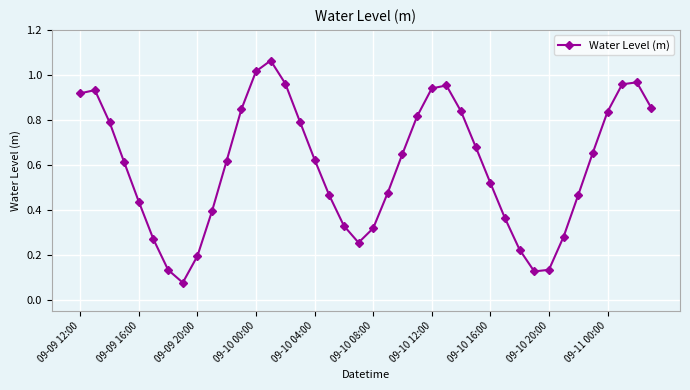

How many points are lower than both their immediate neighbors (excluding endpoints)?

3